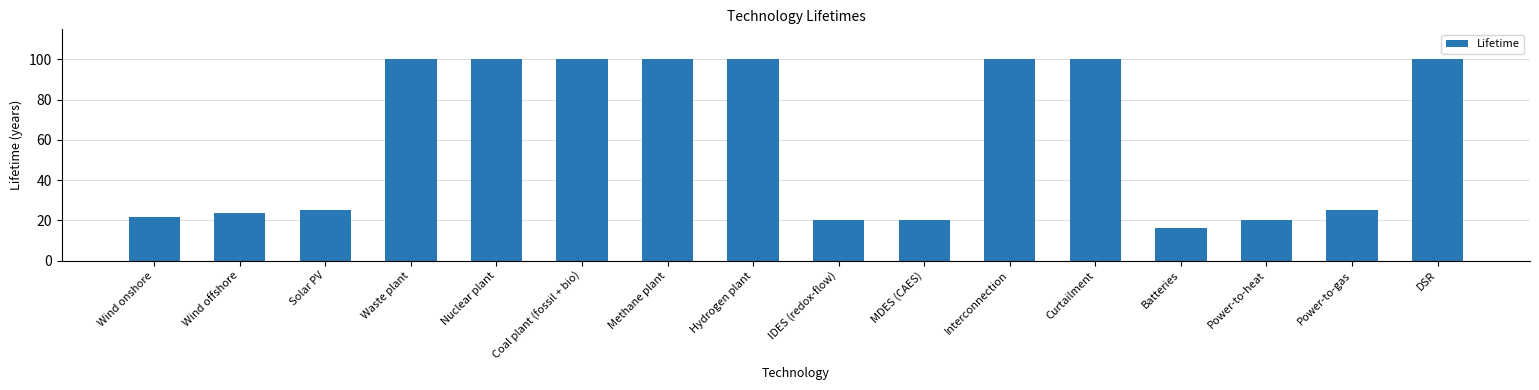

What is the label of the 7th bar from the left?

Methane plant